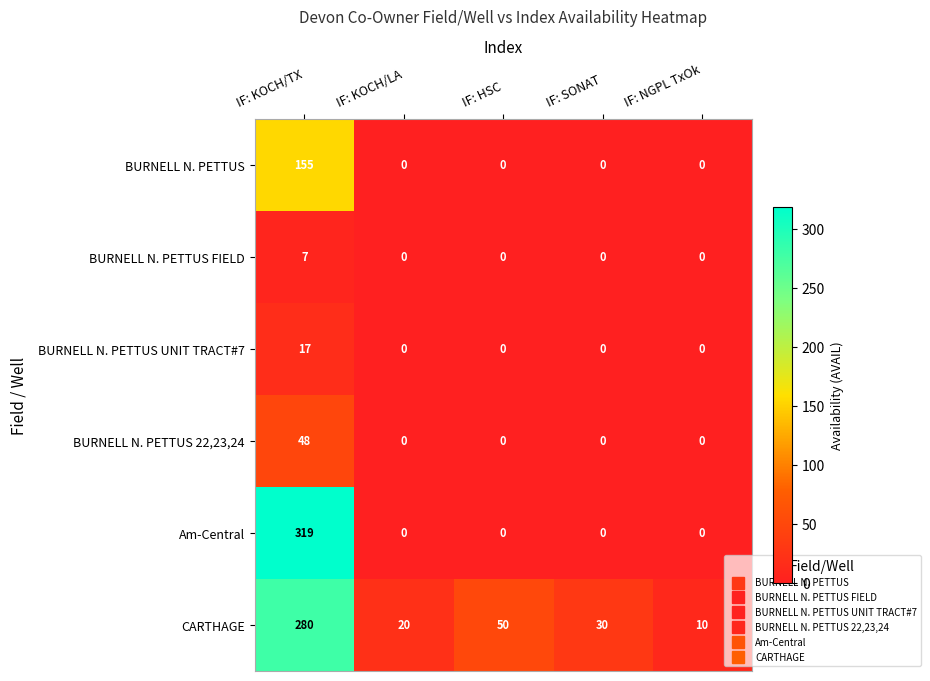

Rank the series by their maximum value, from lowest to highest.

BURNELL N. PETTUS FIELD, BURNELL N. PETTUS UNIT TRACT#7, BURNELL N. PETTUS 22,23,24, BURNELL N. PETTUS, CARTHAGE, Am-Central